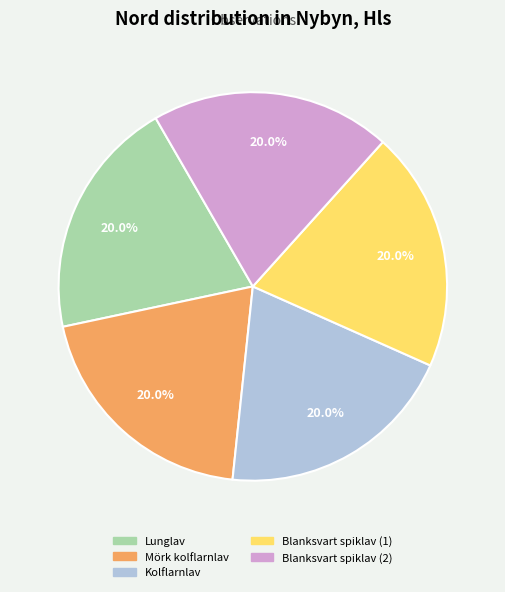

How many slices are in this pie chart?

5